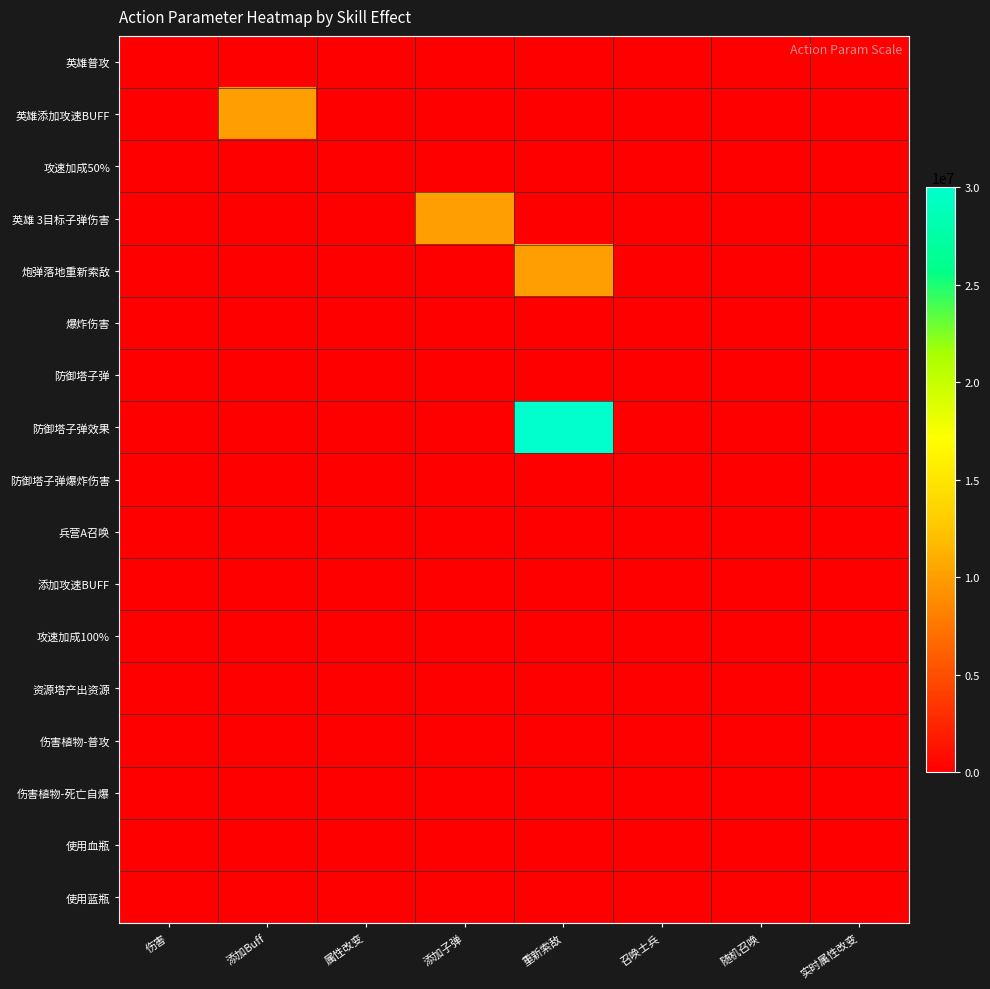

List the series in order of their peak value, highest first.

防御塔子弹效果, 炮弹落地重新索敌, 英雄 3目标子弹伤害, 英雄添加攻速BUFF, 伤害植物-死亡自爆, 爆炸伤害, 兵营A召唤, 攻速加成100%, 资源塔产出资源, 攻速加成50%, 使用血瓶, 使用蓝瓶, 英雄普攻, 防御塔子弹, 防御塔子弹爆炸伤害, 添加攻速BUFF, 伤害植物-普攻